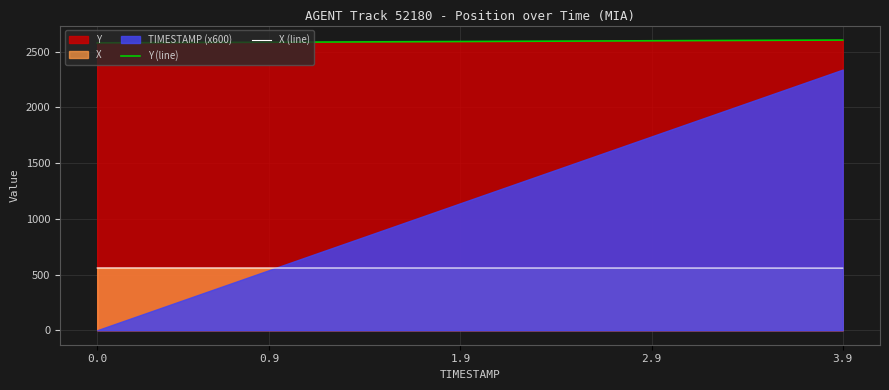

Is it true that X (line) equals 557.8 at 37?

True